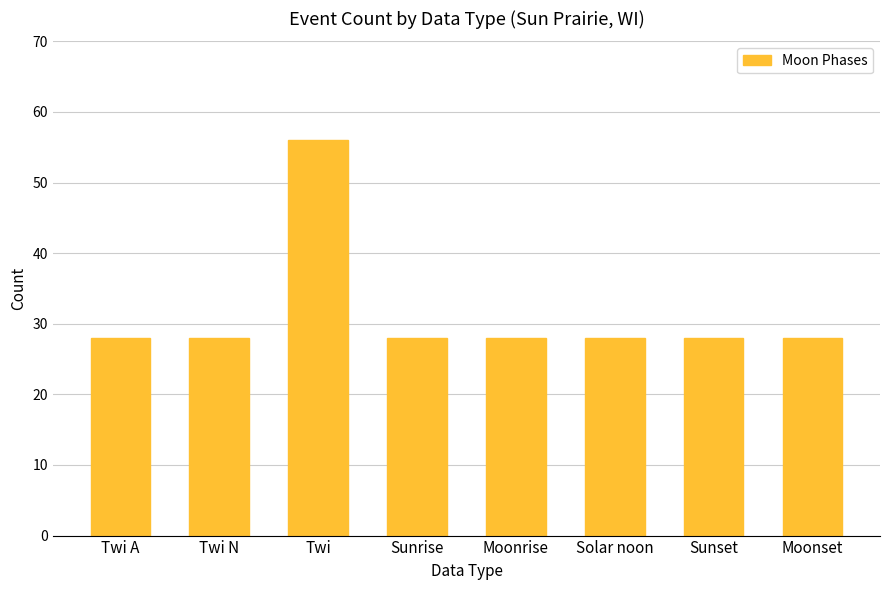

What is the difference between the maximum and minimum values?

28